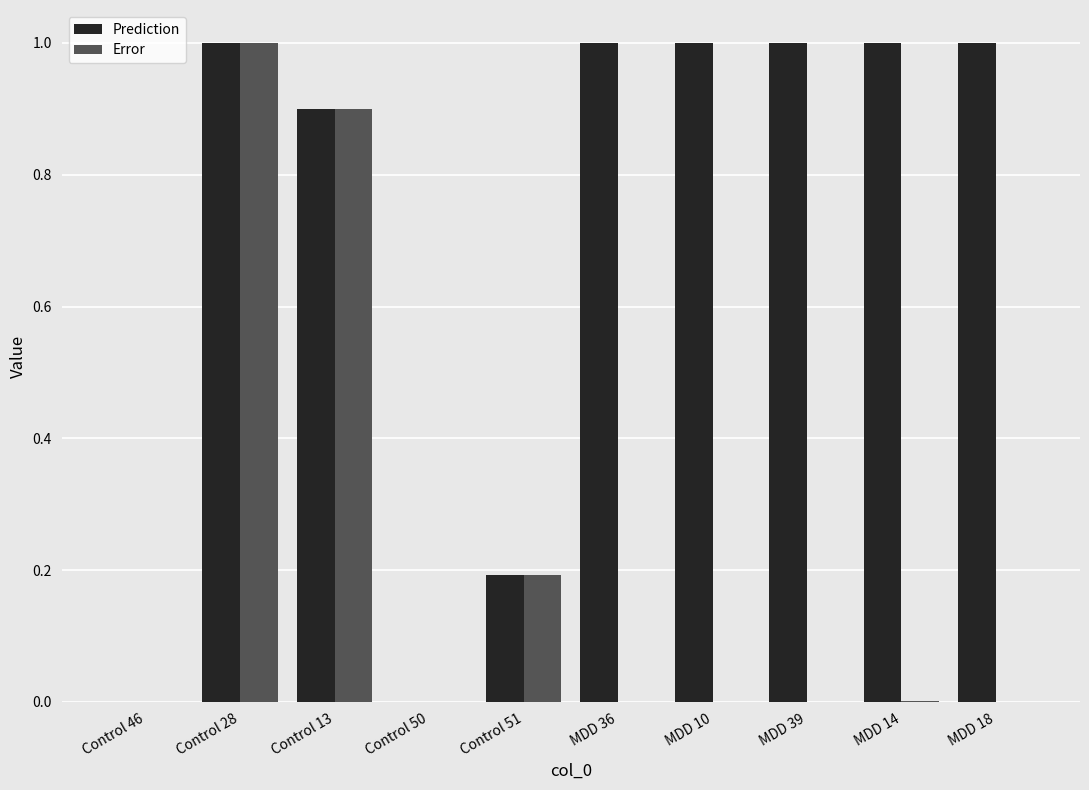

At which category is the sum across all series the highest?

Control 28